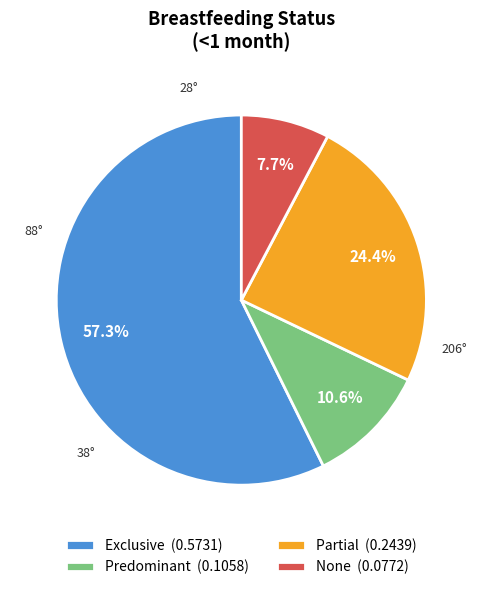

What is the largest slice in the pie chart?

Exclusive